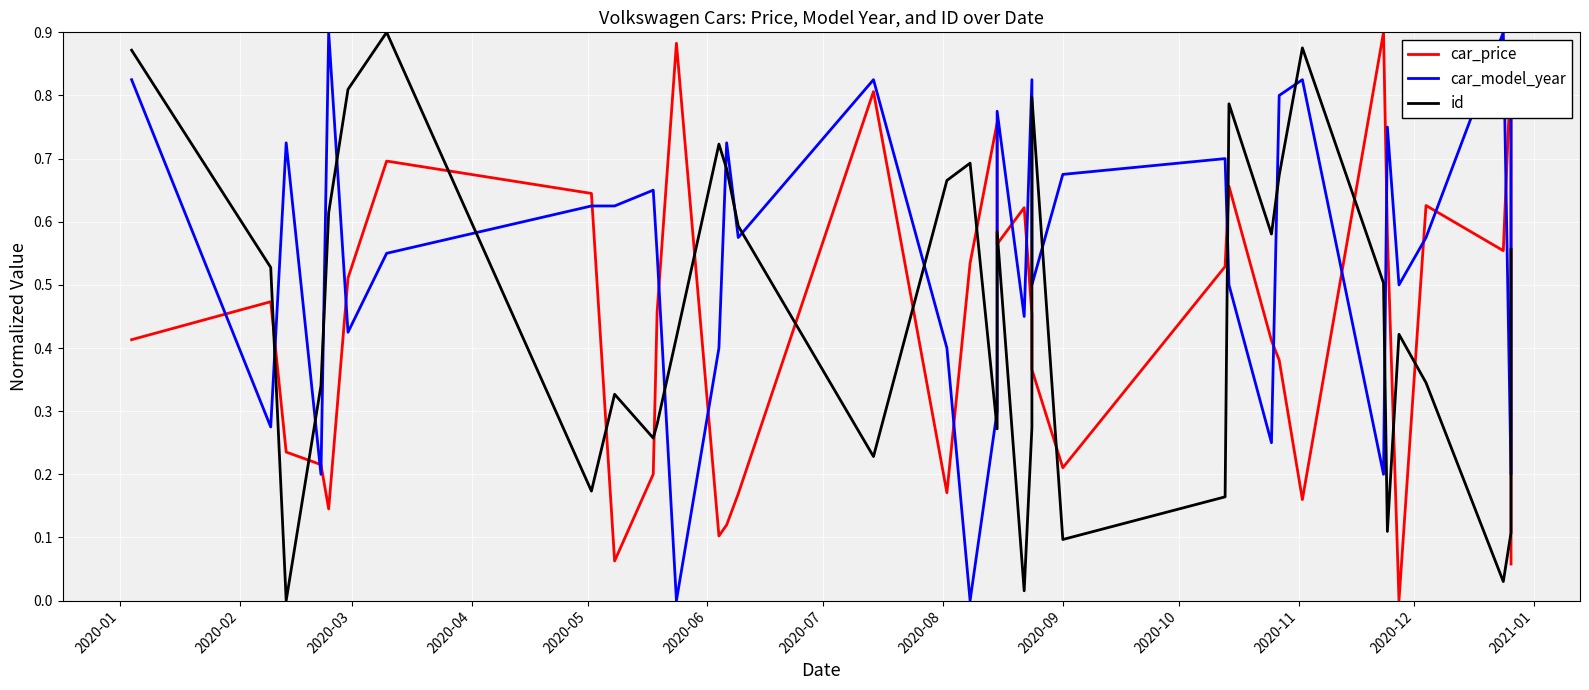

How many lines are shown in the chart?

3